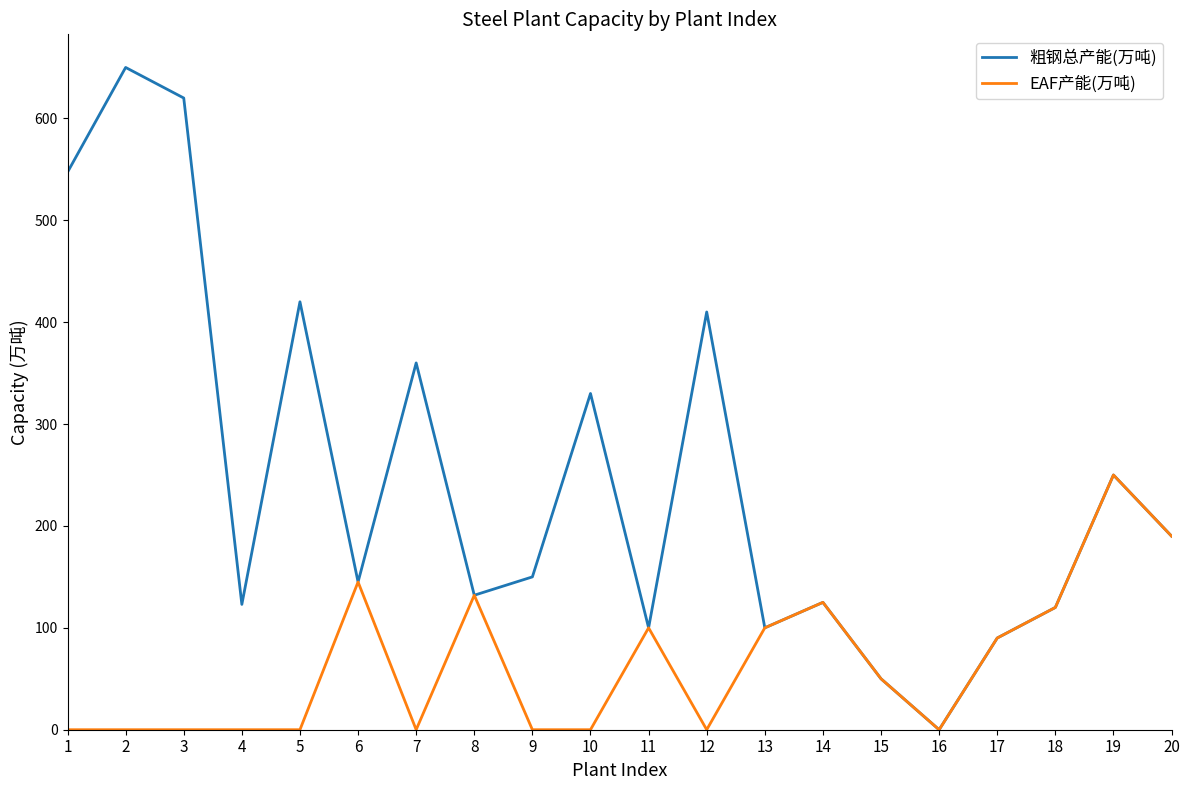

What is the total value across all series at 14?

250.0